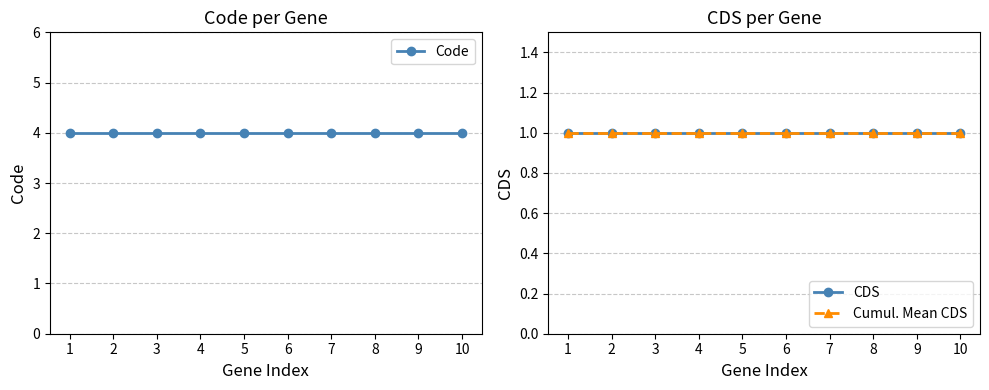

Which series has the widest spread of values?

Code